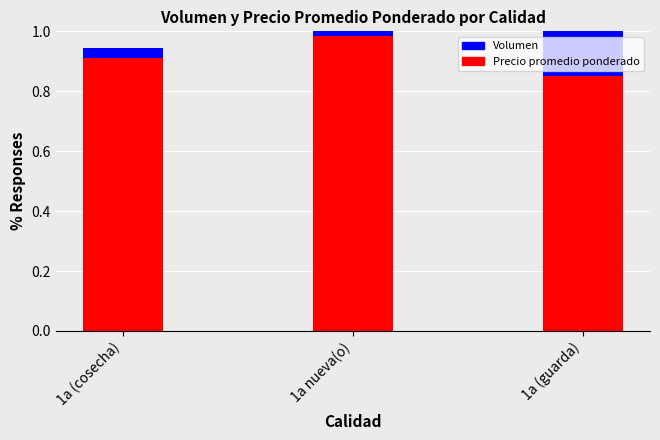

What value does the Volumen series have at 1a (guarda)?

1.0